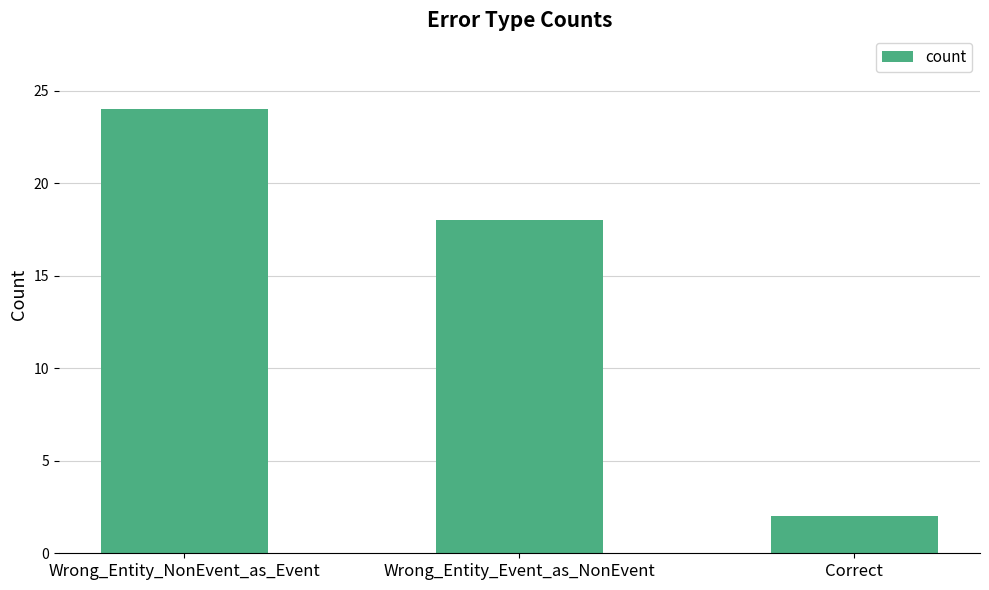

Where does the data first go above 18?

Wrong_Entity_NonEvent_as_Event